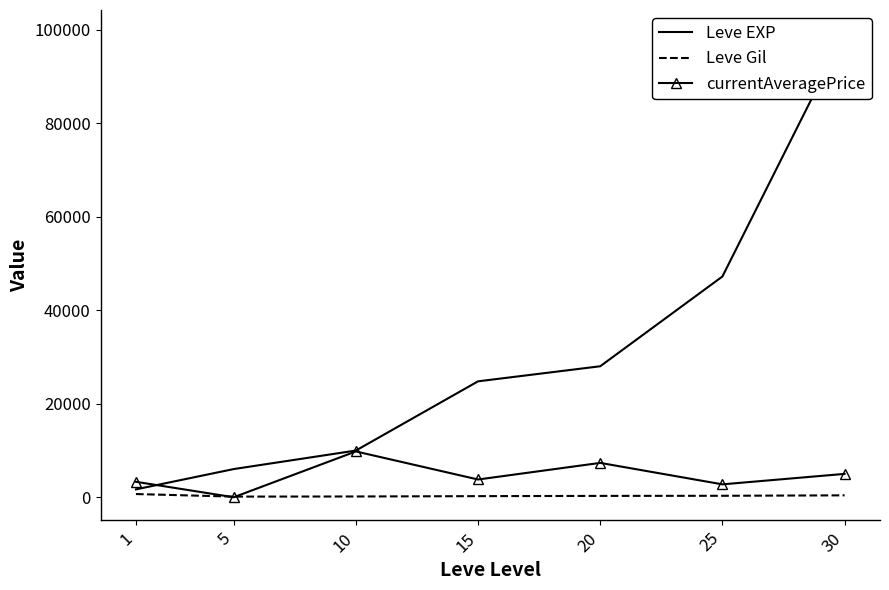

How many categories are shown in the chart?

7